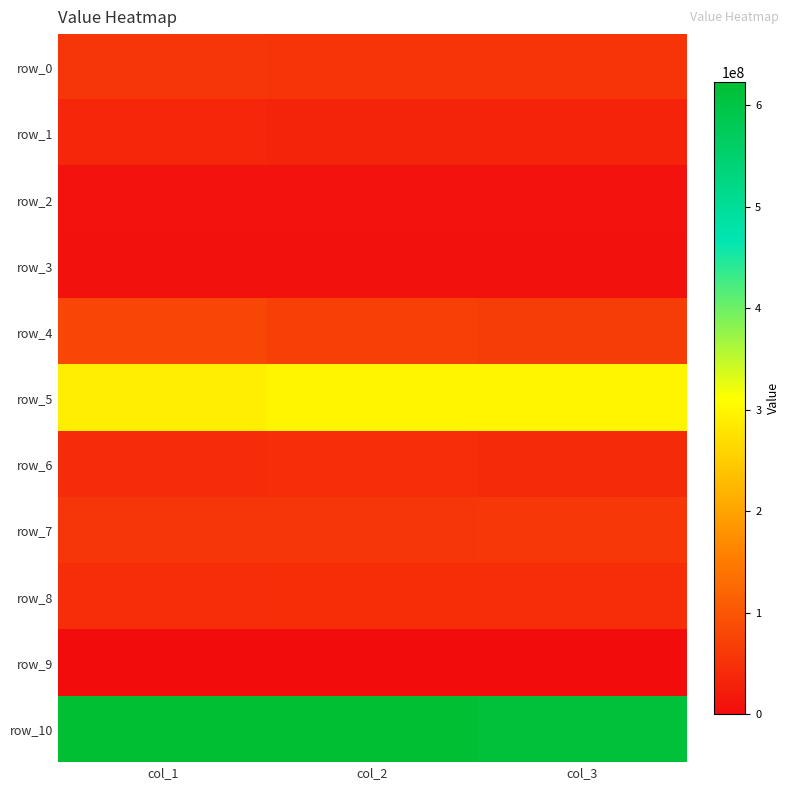

Reading left to right, what are all the values shown in this chart?

row_0: col_1=55691338.1	col_2=54698744.5	col_3=53918627.9
row_1: col_1=36105267.0	col_2=32721547.6	col_3=30998779.6
row_2: col_1=9700761.8	col_2=9377637.9	col_3=9340445.2
row_3: col_1=7321091.5	col_2=6787053.0	col_3=6226377.9
row_4: col_1=78332362.0	col_2=70944849.2	col_3=66832914.5
row_5: col_1=291576200.0	col_2=300259313.9	col_3=300421041.2
row_6: col_1=43576926.7	col_2=45013118.0	col_3=40372110.3
row_7: col_1=56343217.2	col_2=54754033.2	col_3=59055558.1
row_8: col_1=44211103.7	col_2=46546285.8	col_3=45166930.1
row_9: col_1=0.0	col_2=0.0	col_3=0.0
row_10: col_1=622858267.8	col_2=621102583.1	col_3=612332784.8